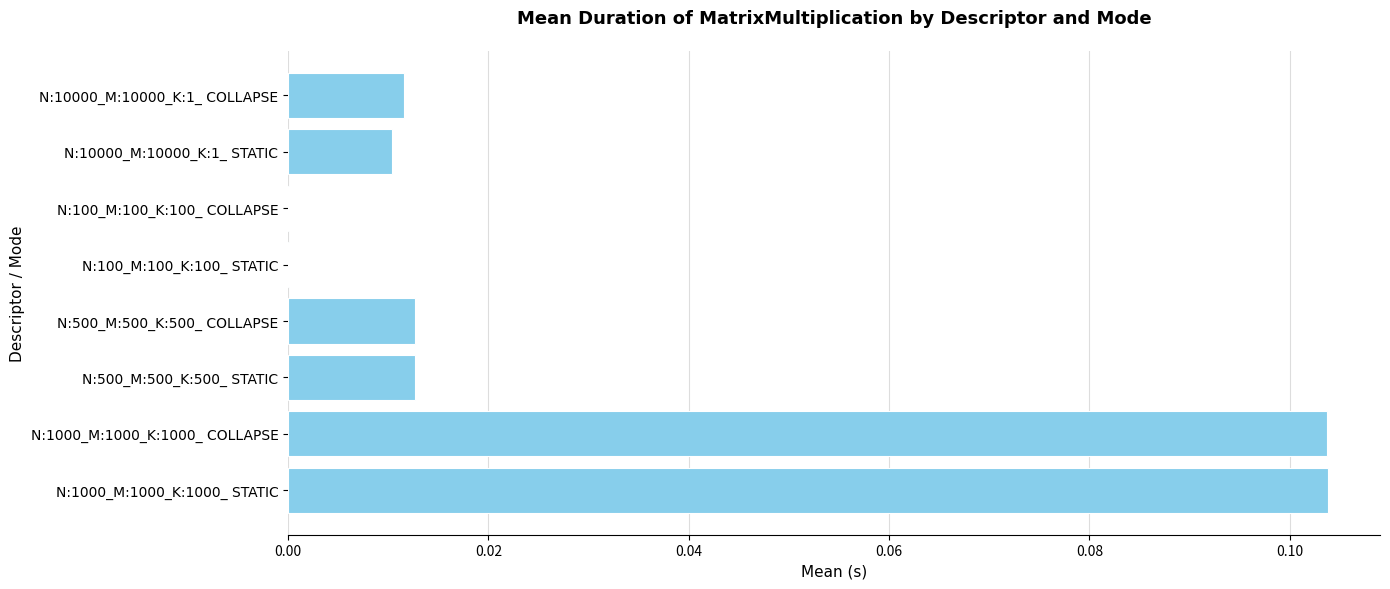

Is it true that the value at N:10000_M:10000_K:1_ STATIC is 0.0?

True